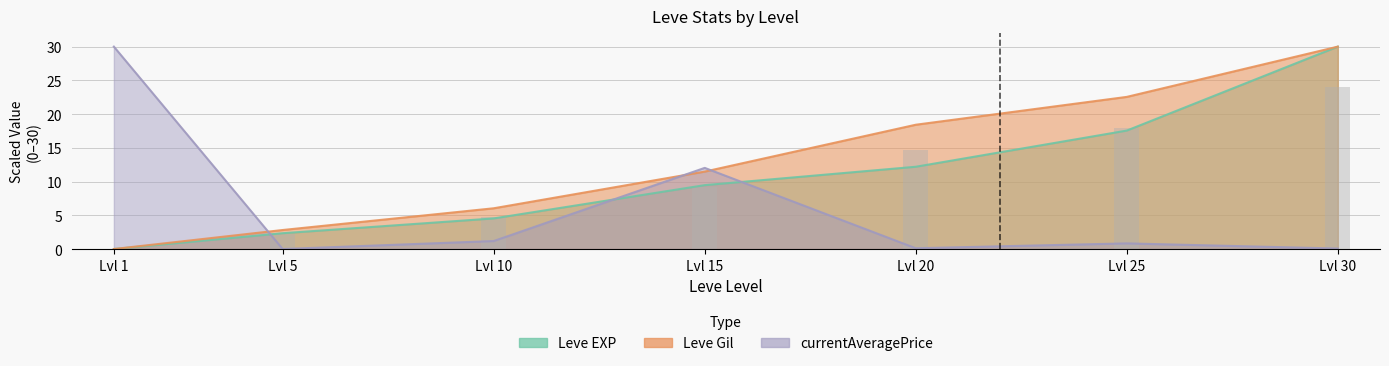

How many values in the Leve Gil series are below 11?

3